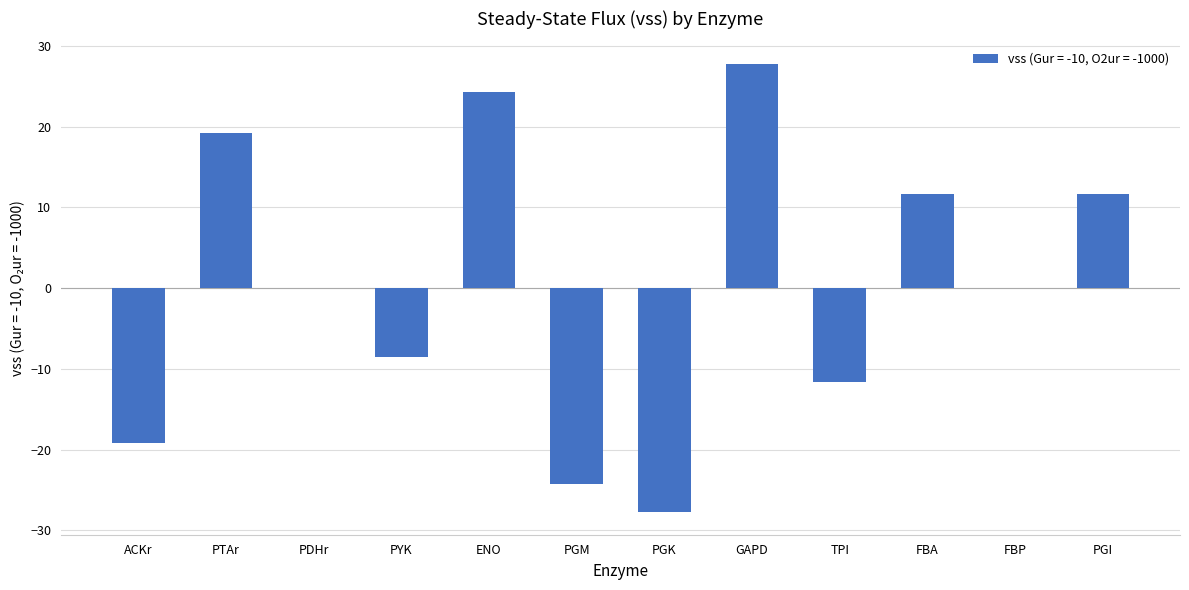

What is the greatest value displayed?

27.8